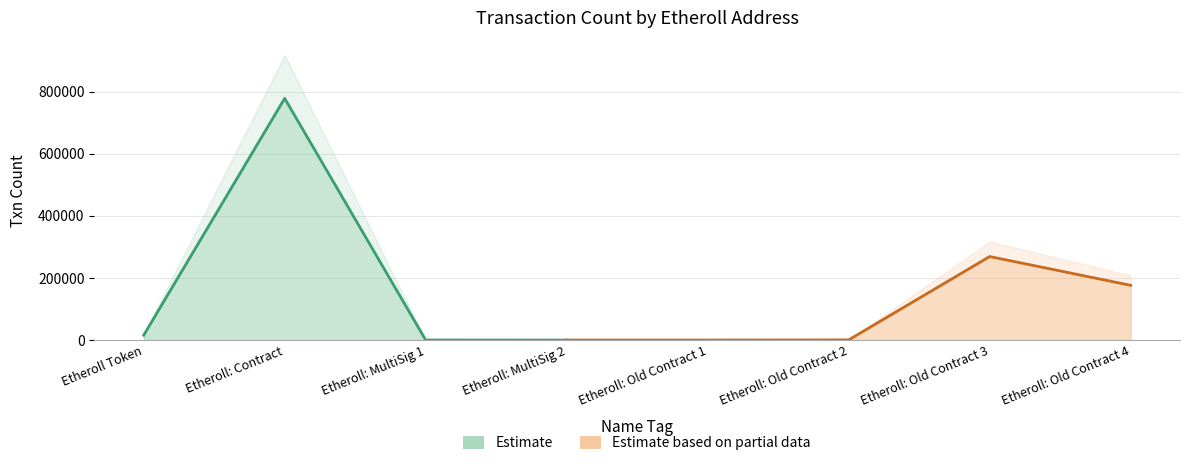

Where is the data nearest to the value 389228?

Etheroll: Old Contract 3